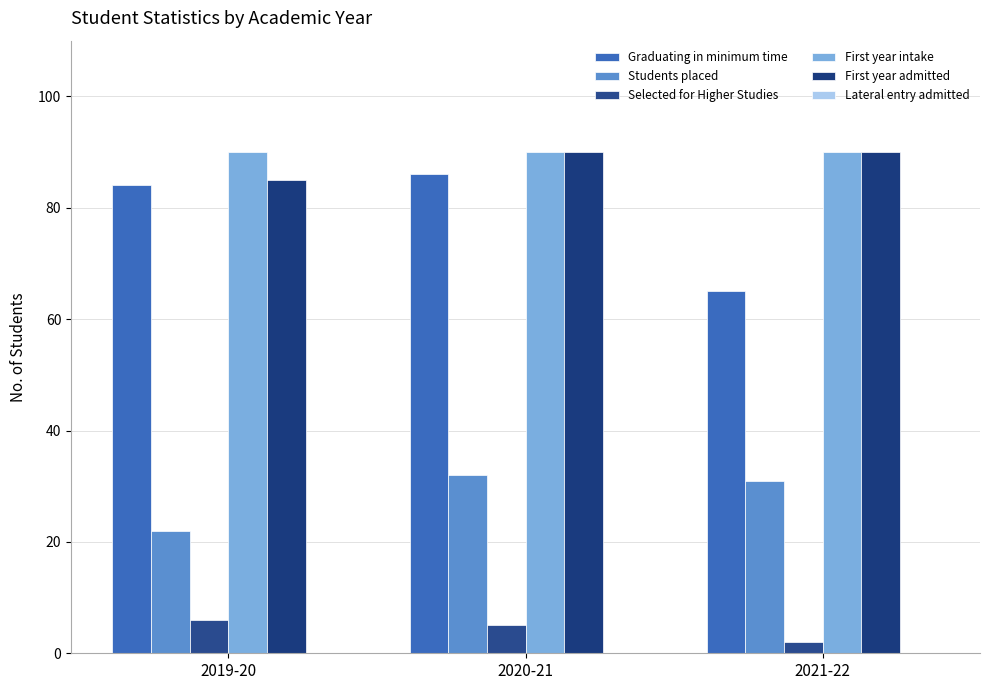

What is the difference between the second highest and minimum values in the Students placed series?

9